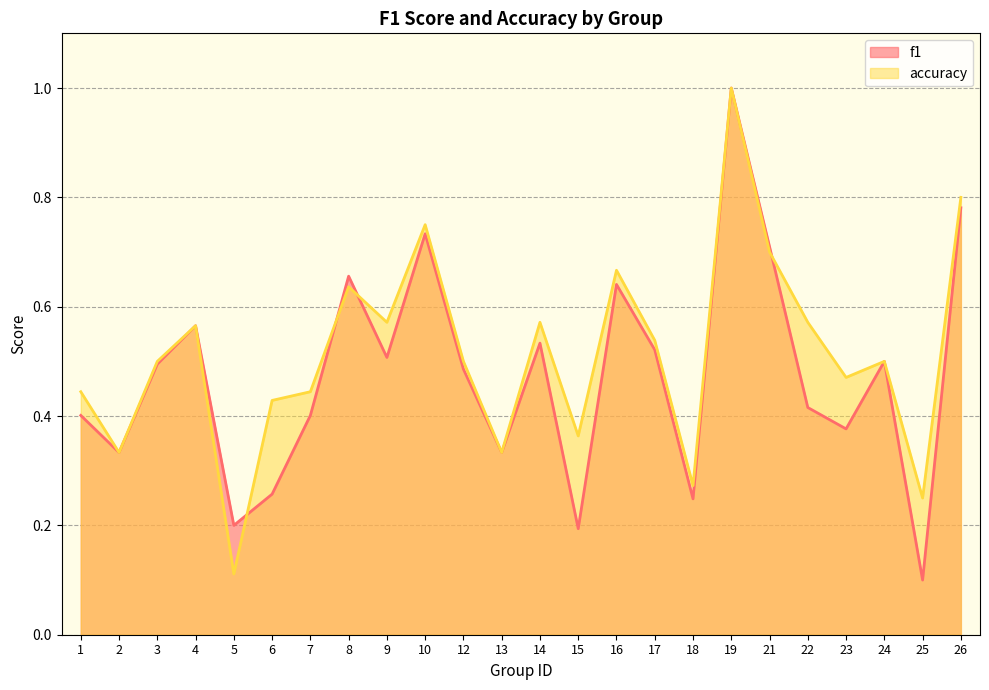

Is the value of f1 at 22 greater than the value of accuracy at 5?

Yes